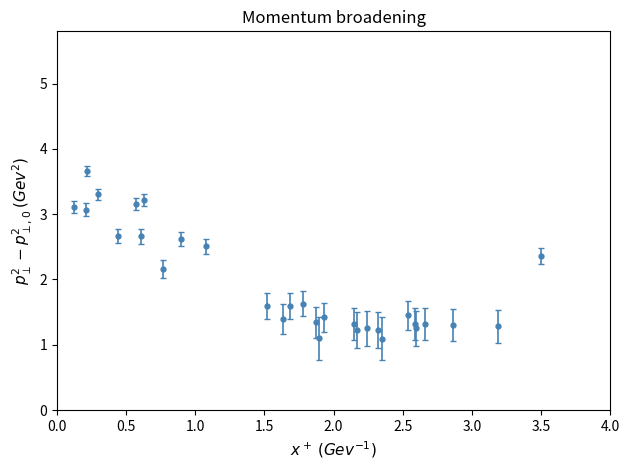

What is the value of the 20th point from the left?

1.2